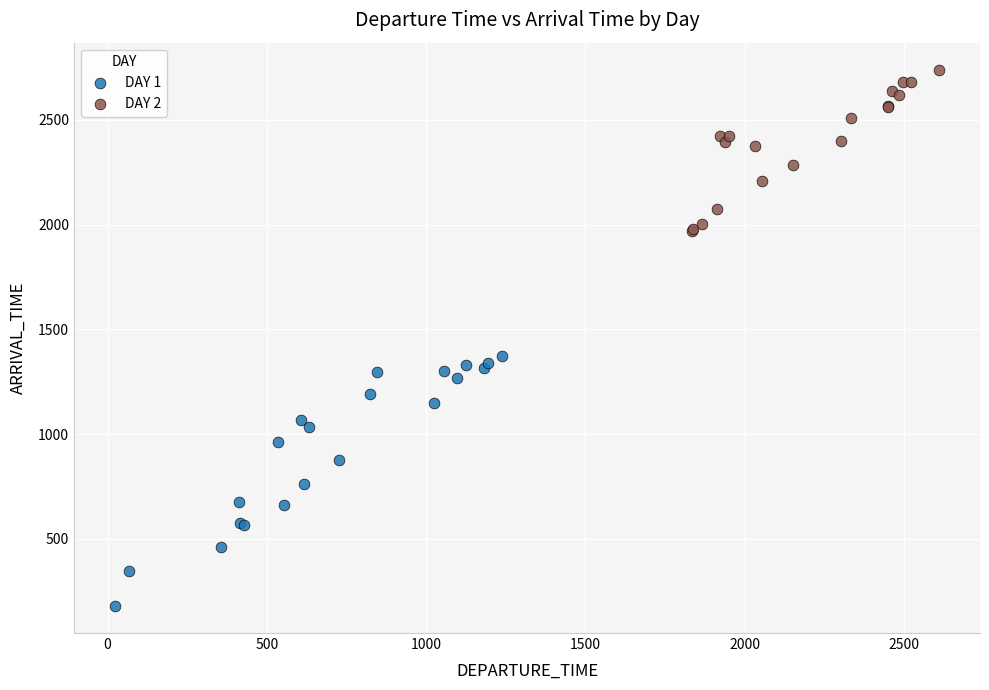

Which series reaches the minimum Y coordinate?

DAY 1